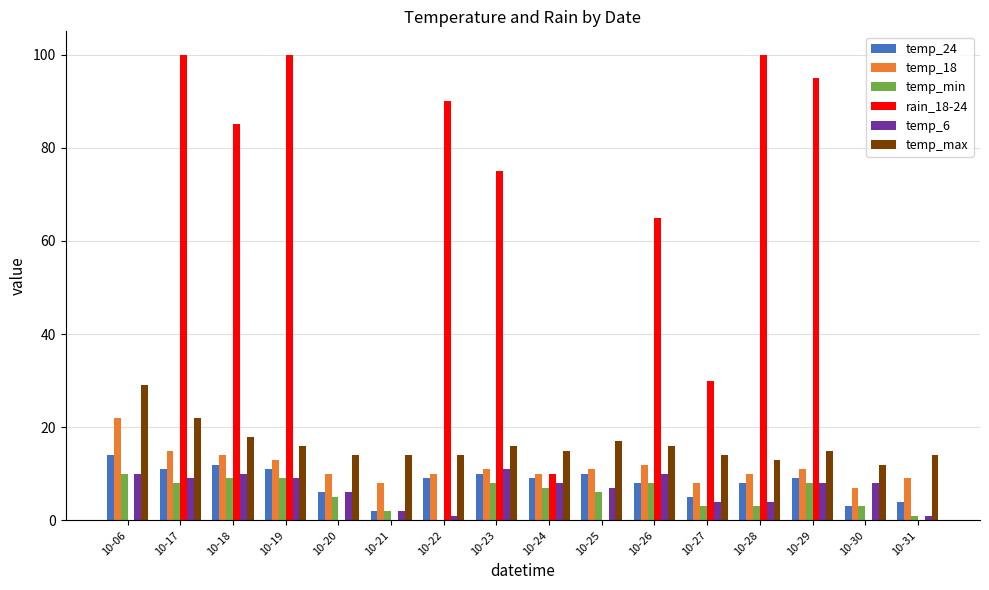

What is the sum of the temp_min values at 10-29 and 10-19?

17